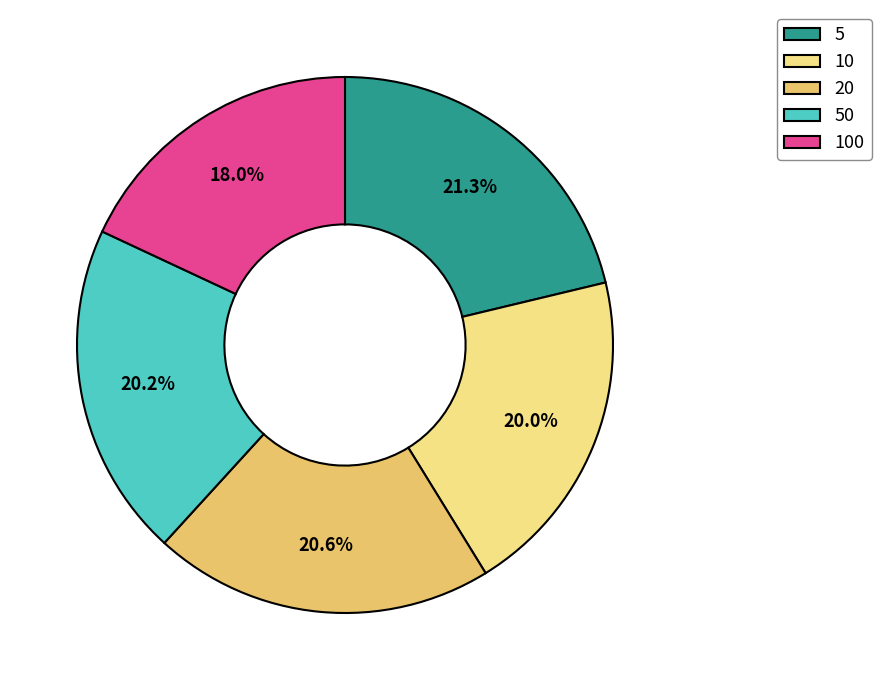

Is there a majority slice in this chart?

No